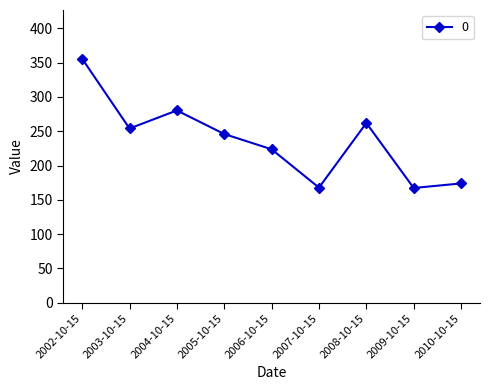

Where is the first local minimum?

2003-10-15